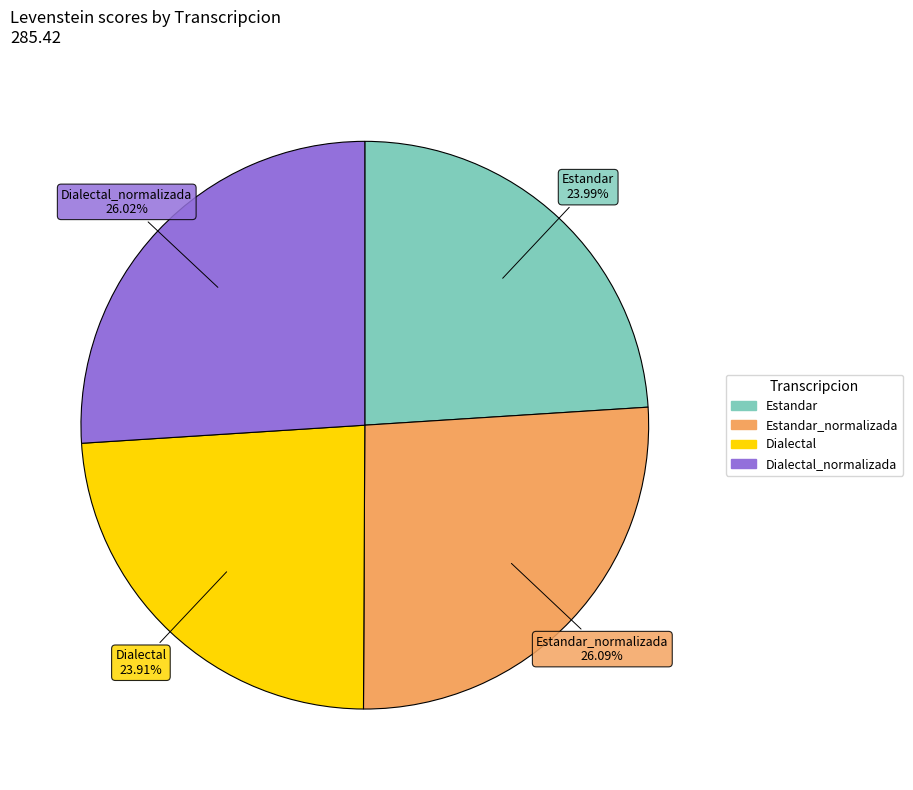

How many slices are in this pie chart?

4